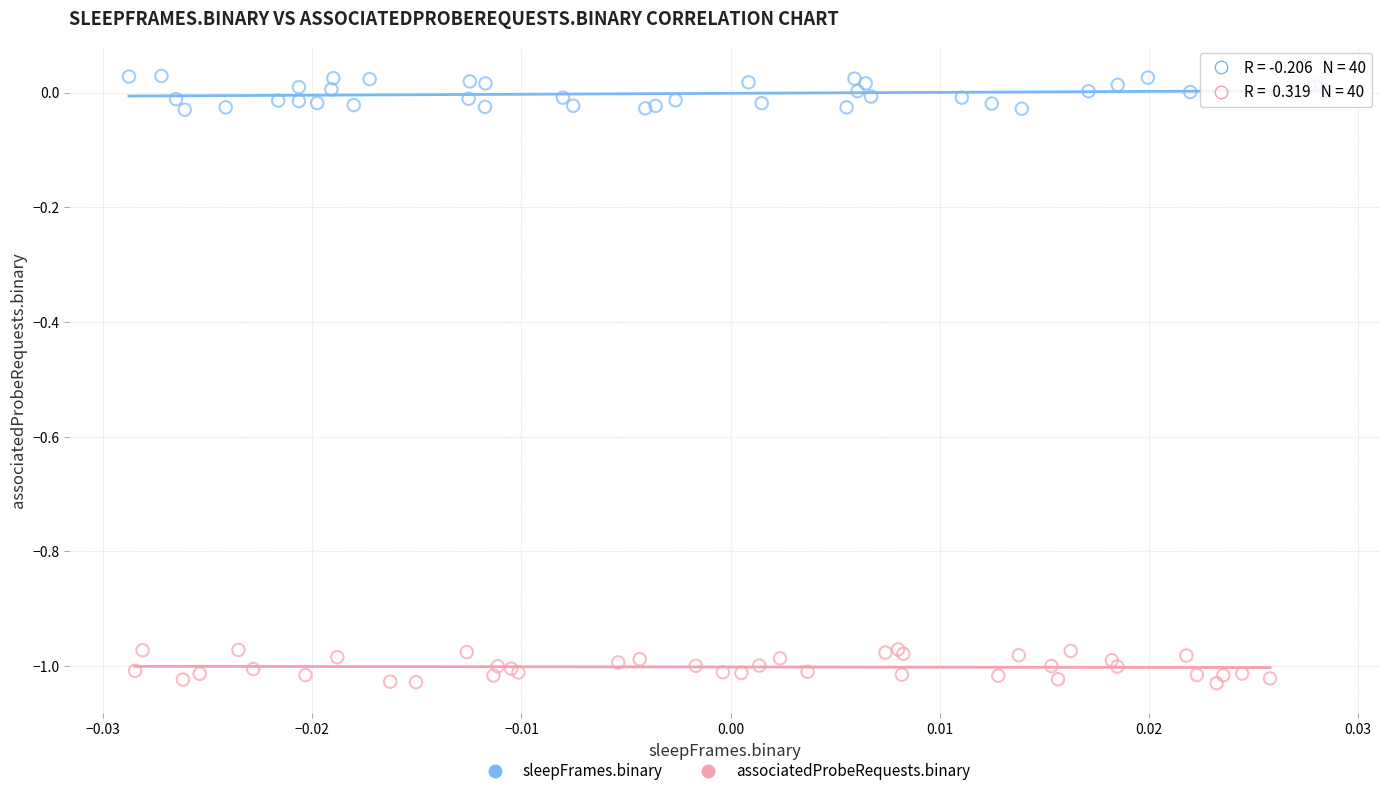

Which series reaches the minimum Y coordinate?

associatedProbeRequests.binary